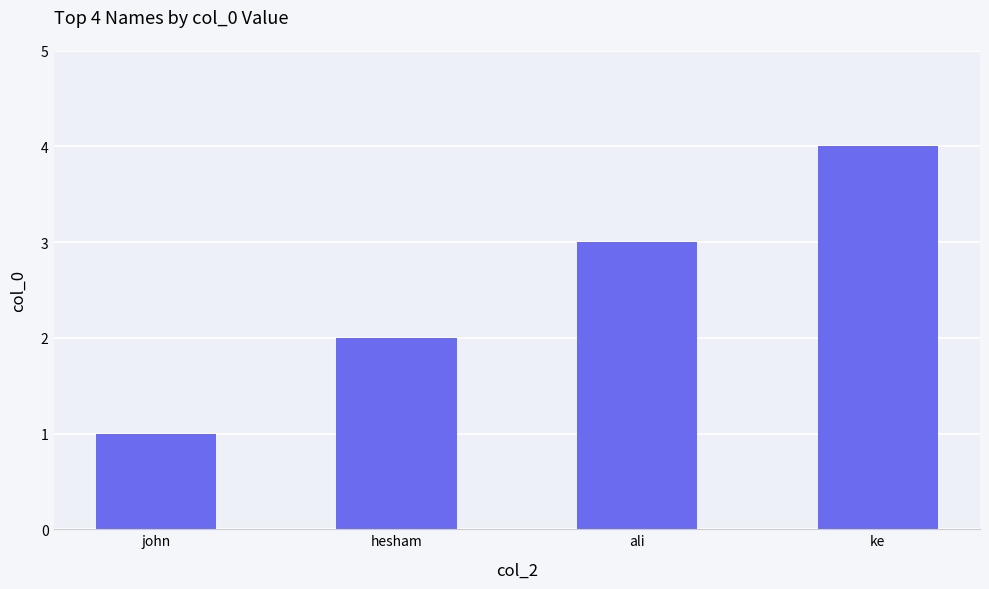

At which category does the chart reach its peak across all series?

ke